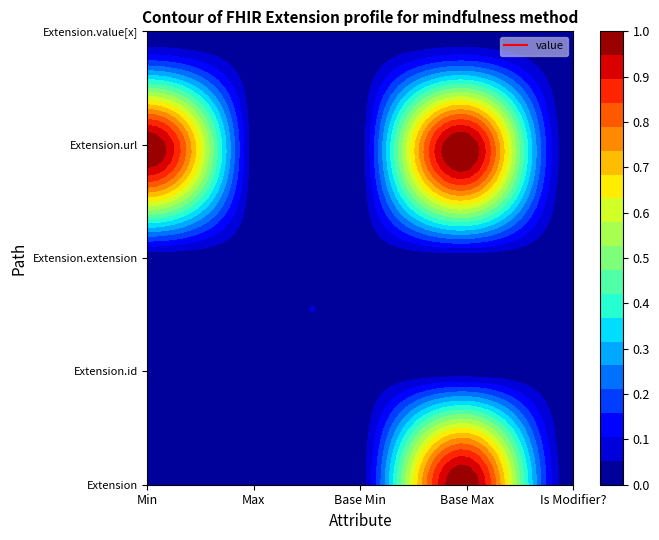

The Extension.extension series shows 0 at Is Modifier?. True or false?

True